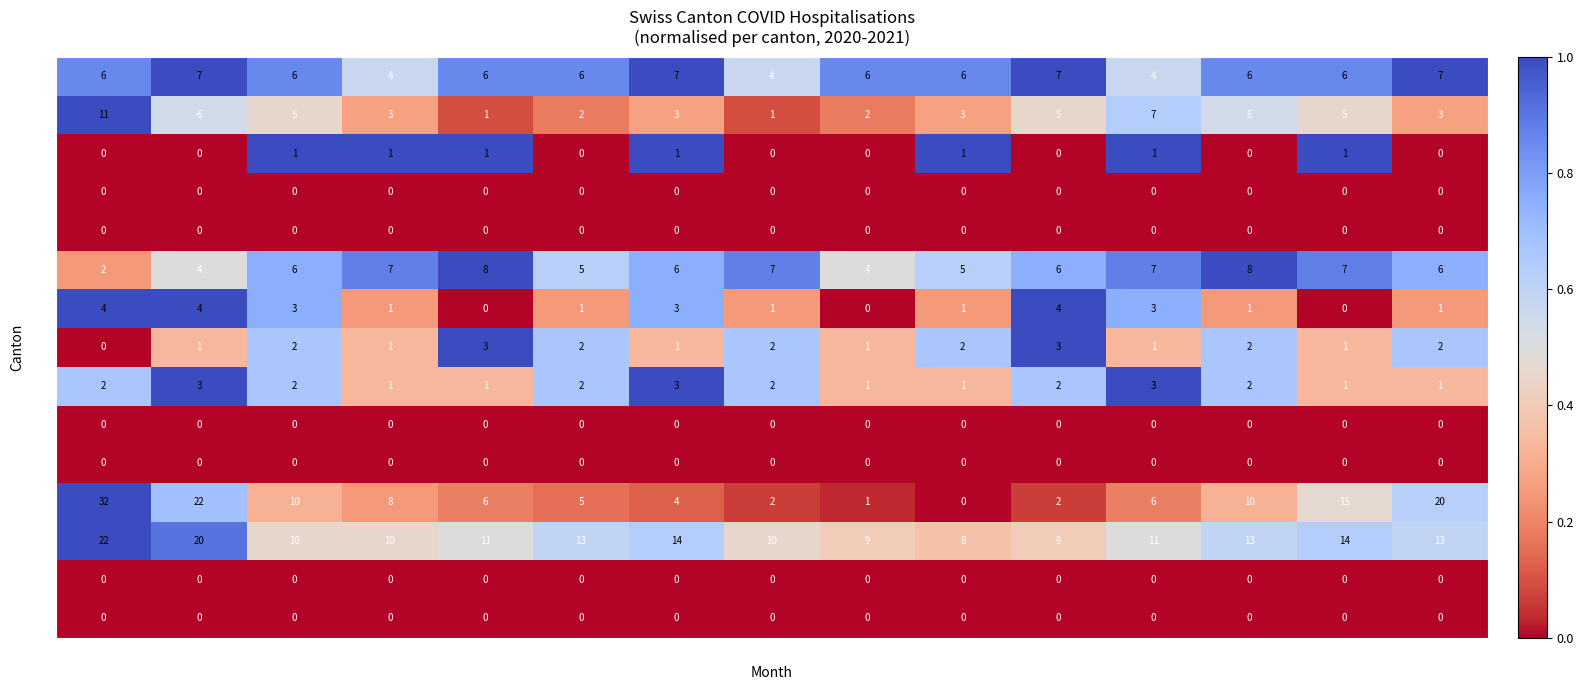

The value of TI at Sep-20 is 6. True or false?

True